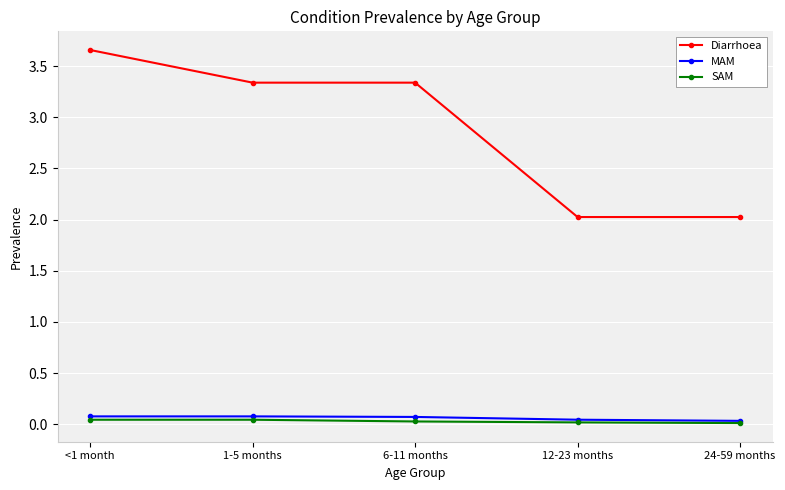

Which series has the largest total across all categories?

Diarrhoea